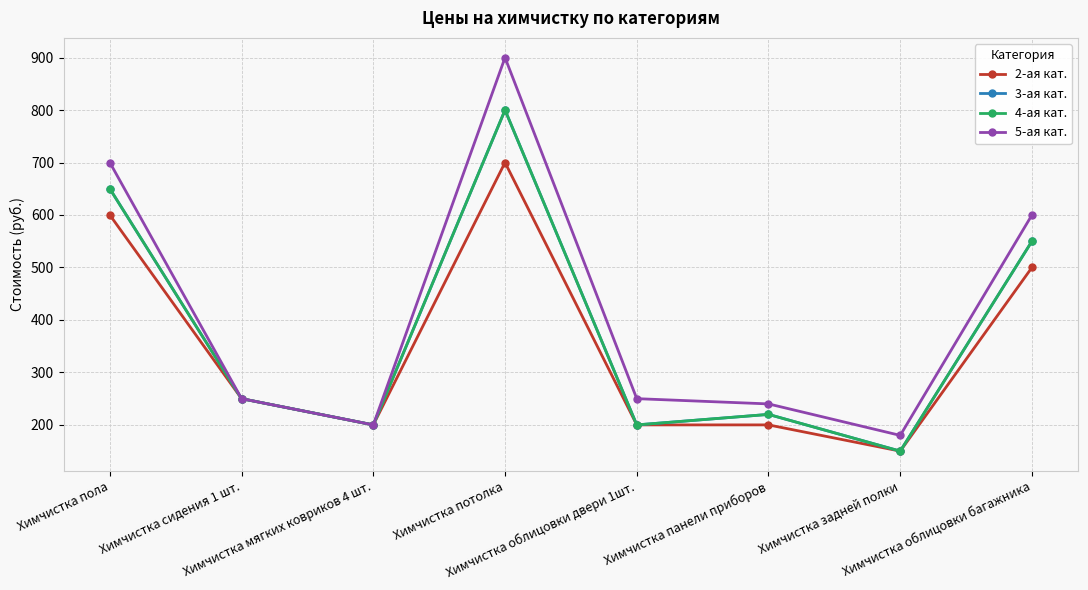

Is this an area chart (filled region under the line)?

No